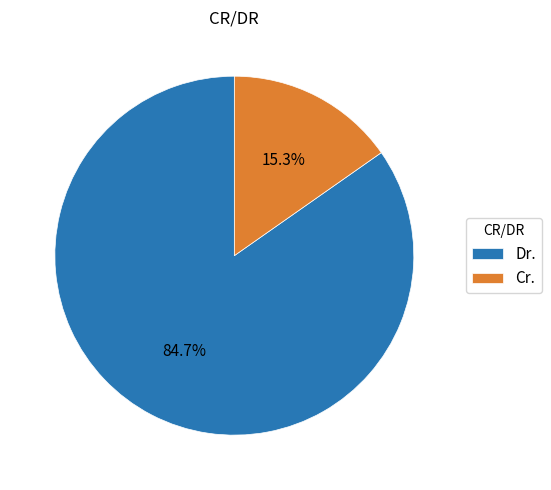

Rank the categories by value from lowest to highest.

Cr., Dr.